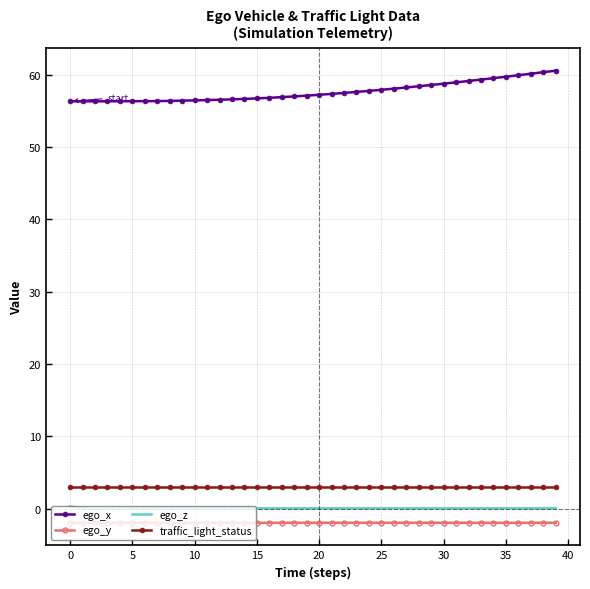

True or false: traffic_light_status and ego_x cross at least once.

False